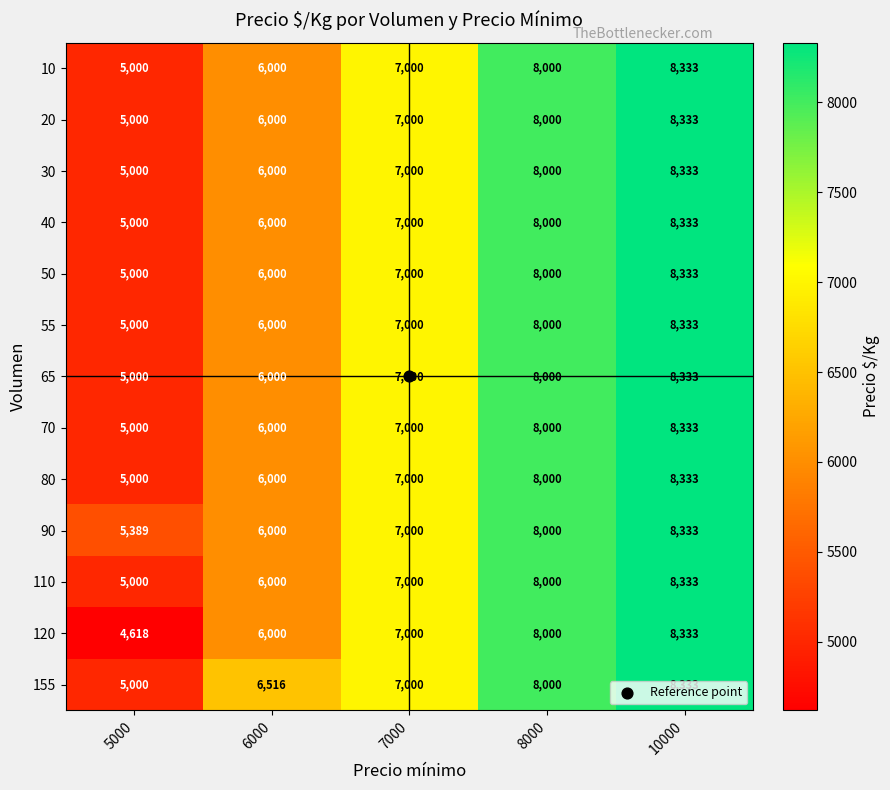

What is the difference between the maximum and second lowest values in the 155 series?

1817